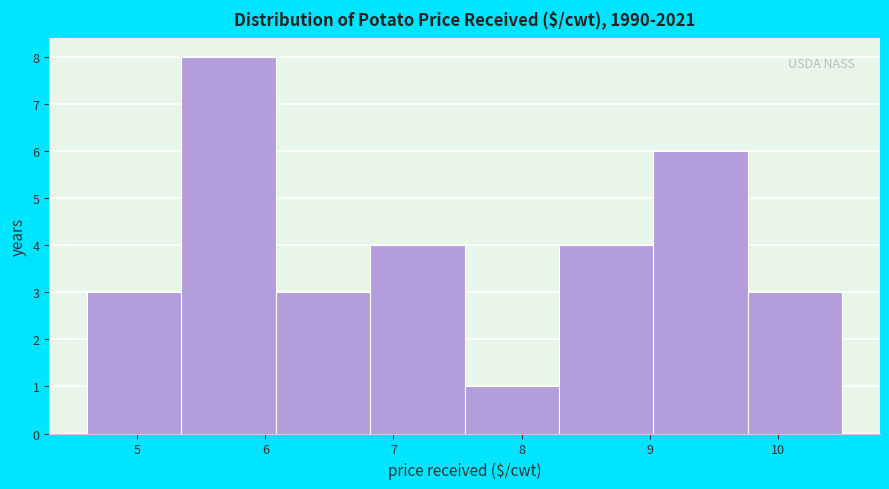

Which range on the x-axis has the tallest bar?

5.3 to 6.1